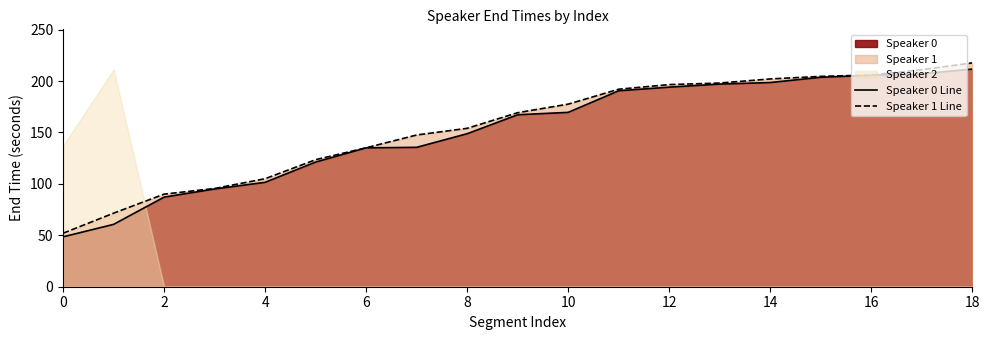

What is the value of the Speaker 0 Line point at the 4th from the left?

95.0